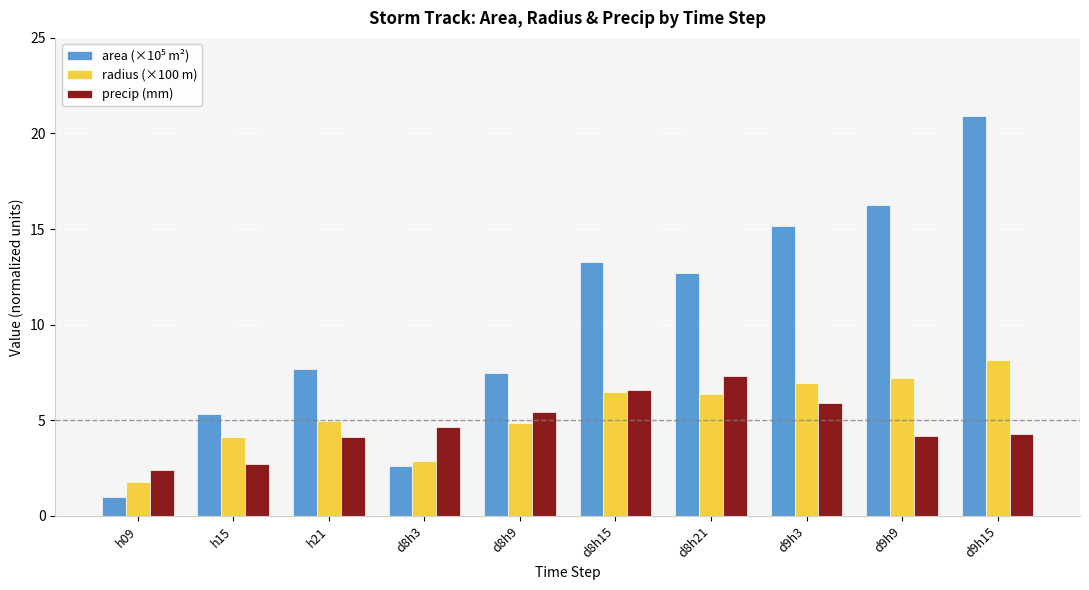

At which label does precip (mm) first exceed 4?

h21